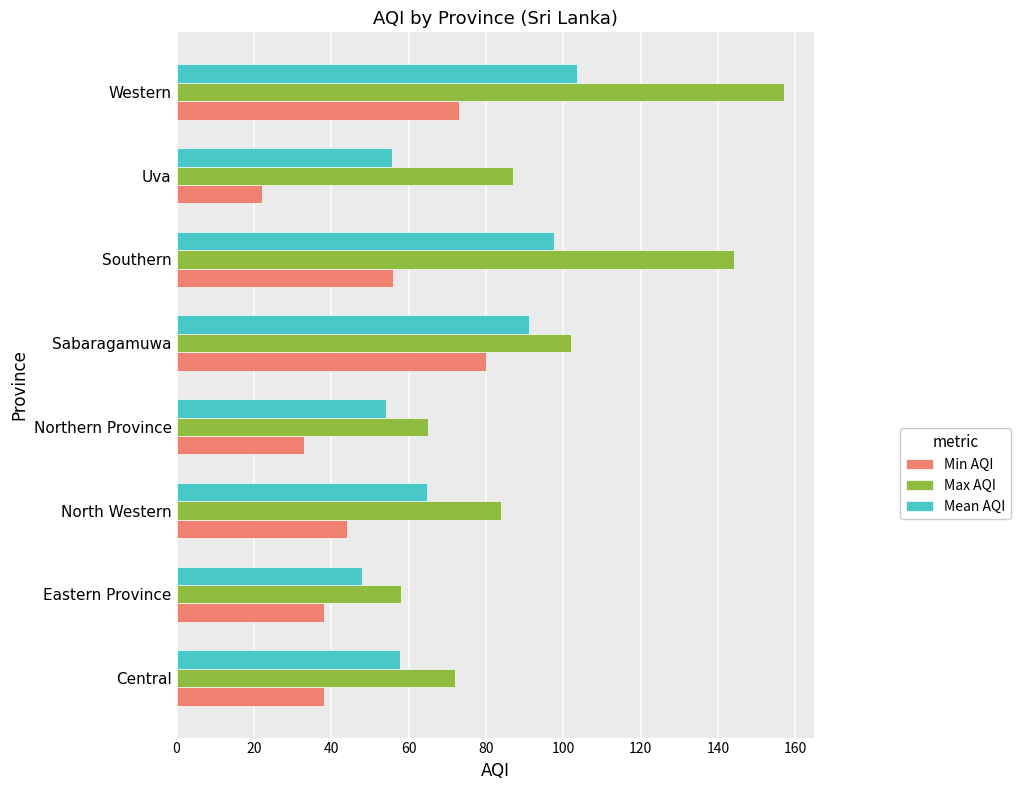

Read the Mean AQI value at Uva.

55.7